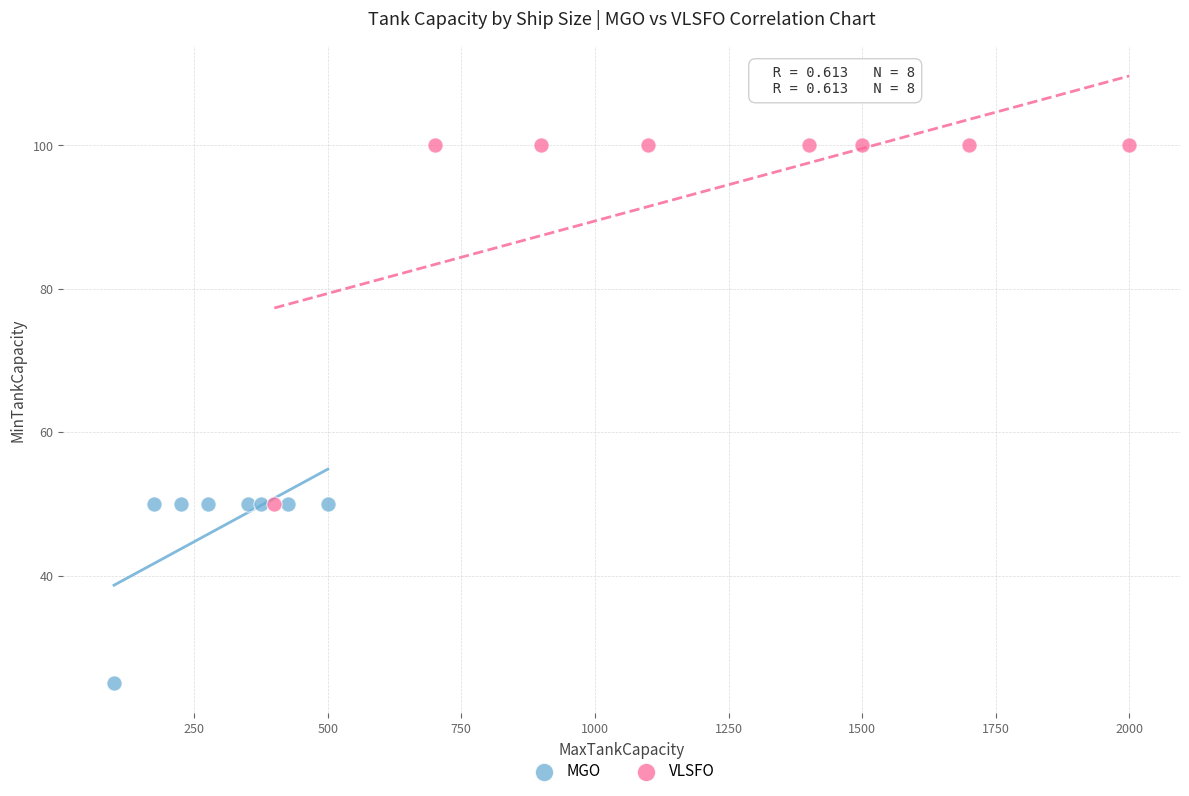

Which series has the largest Y range (max minus min)?

VLSFO